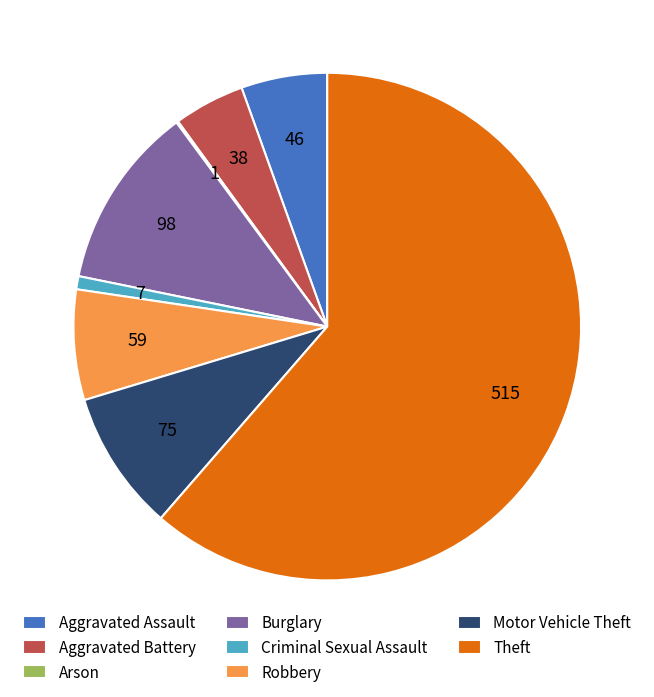

Does any single category account for the majority?

Yes